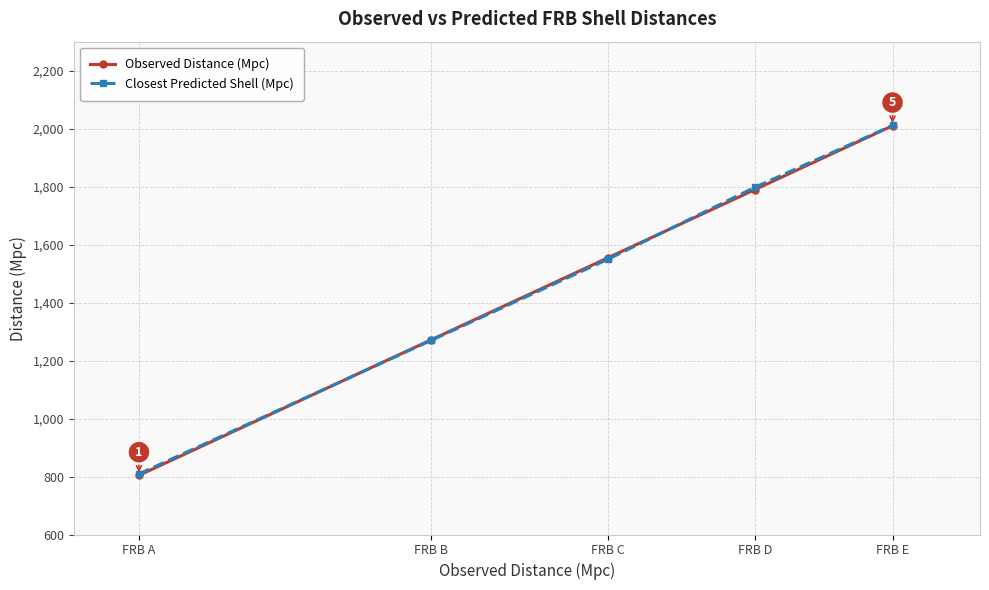

List the labels in order of Closest Predicted Shell (Mpc) value, smallest first.

FRB A, FRB B, FRB C, FRB D, FRB E